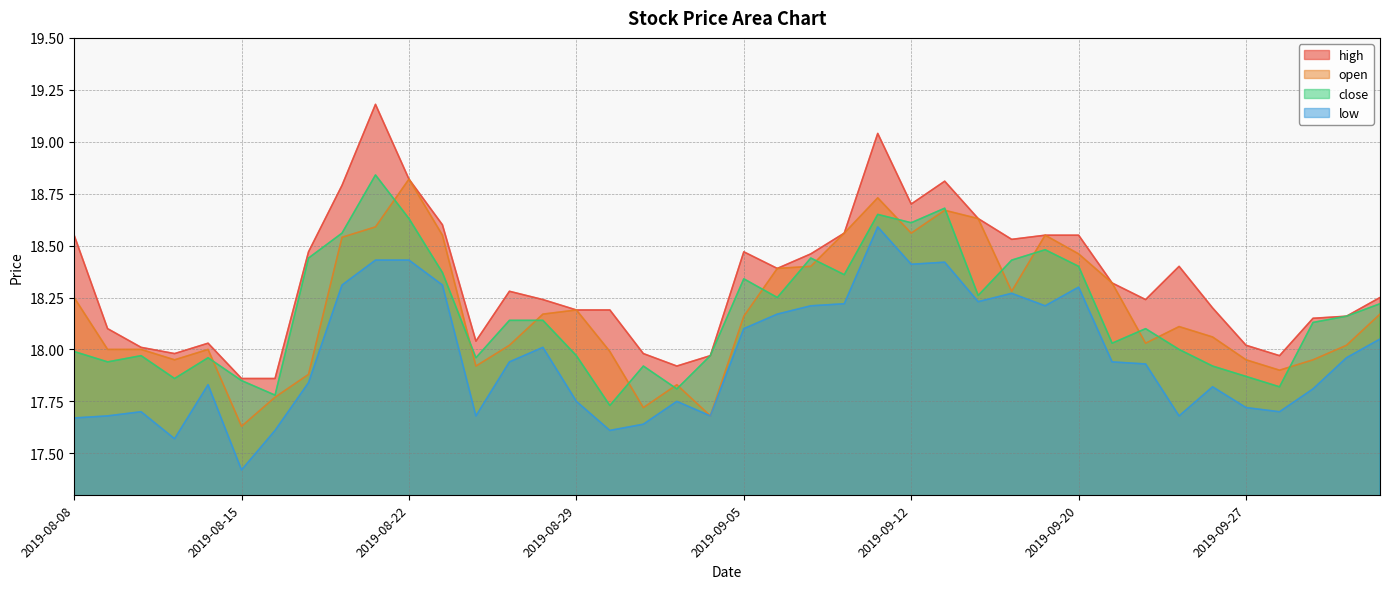

List the labels in order of high value, largest first.

2019-08-21, 2019-09-11, 2019-08-22, 2019-09-16, 2019-08-20, 2019-09-12, 2019-09-17, 2019-08-23, 2019-09-10, 2019-08-08, 2019-09-19, 2019-09-20, 2019-09-18, 2019-08-19, 2019-09-05, 2019-09-09, 2019-09-25, 2019-09-06, 2019-09-23, 2019-08-27, 2019-10-10, 2019-08-28, 2019-09-24, 2019-09-26, 2019-08-29, 2019-08-30, 2019-10-09, 2019-10-08, 2019-08-09, 2019-08-26, 2019-08-14, 2019-09-27, 2019-08-12, 2019-08-13, 2019-09-02, 2019-09-04, 2019-09-30, 2019-09-03, 2019-08-15, 2019-08-16